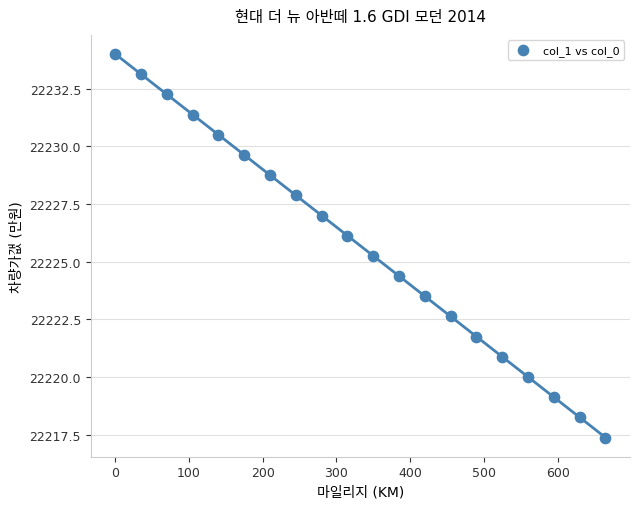

What is the range of Y values (max minus min)?

16.6